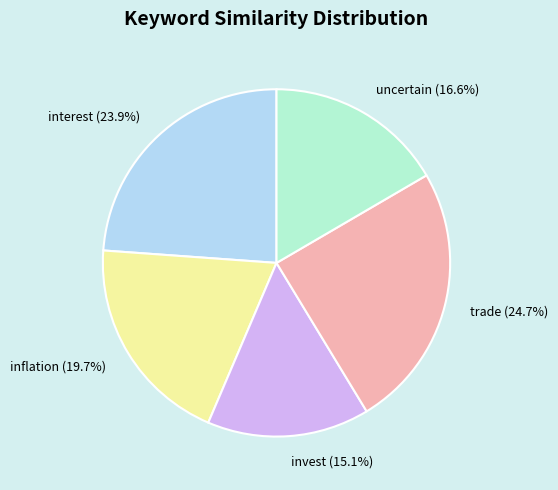

Which has a higher value, inflation or trade?

trade